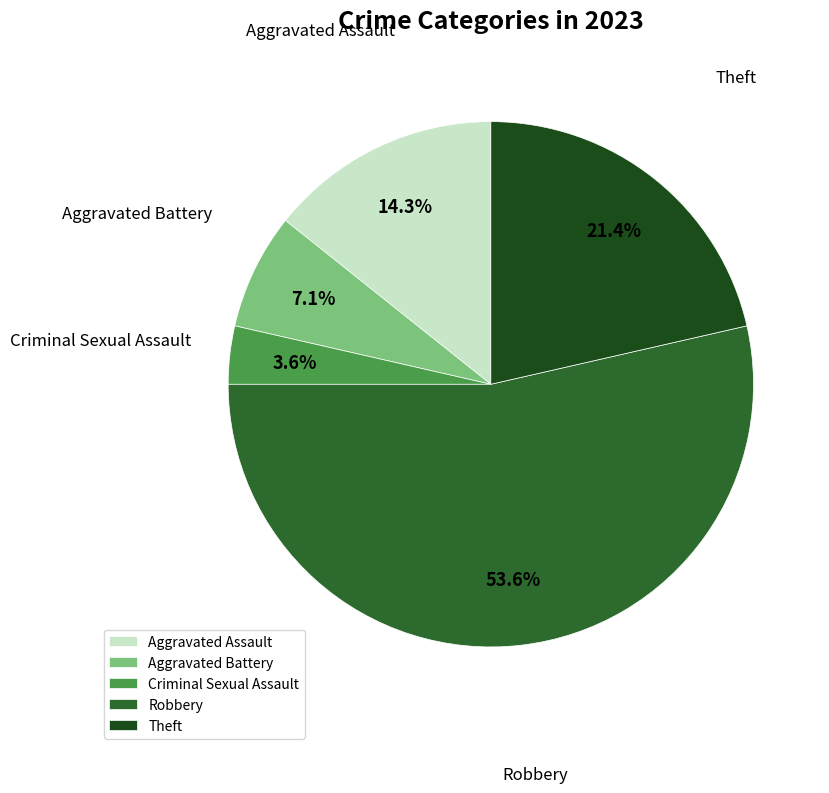

What is the total percentage of Aggravated Battery and Aggravated Assault?

21.4%